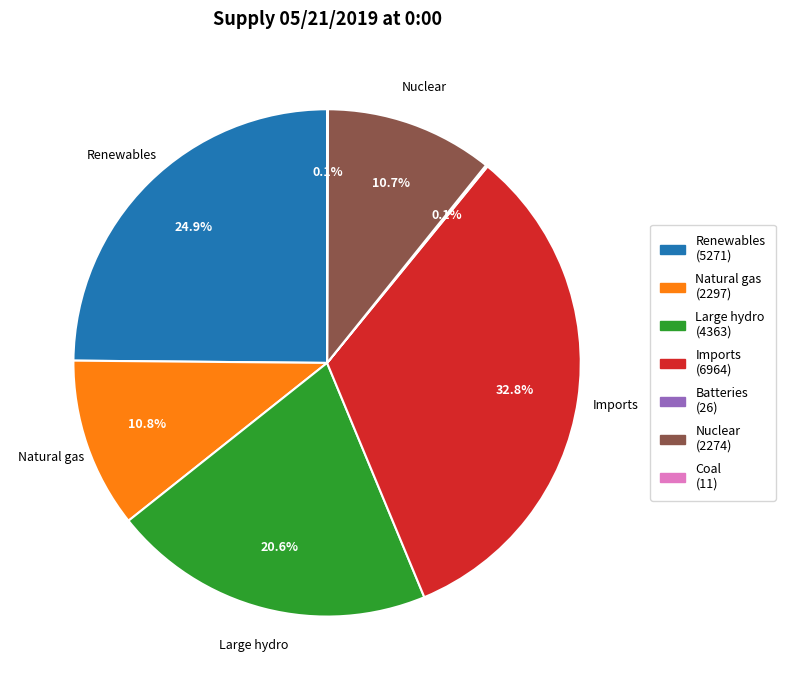

Is there a majority slice in this chart?

No